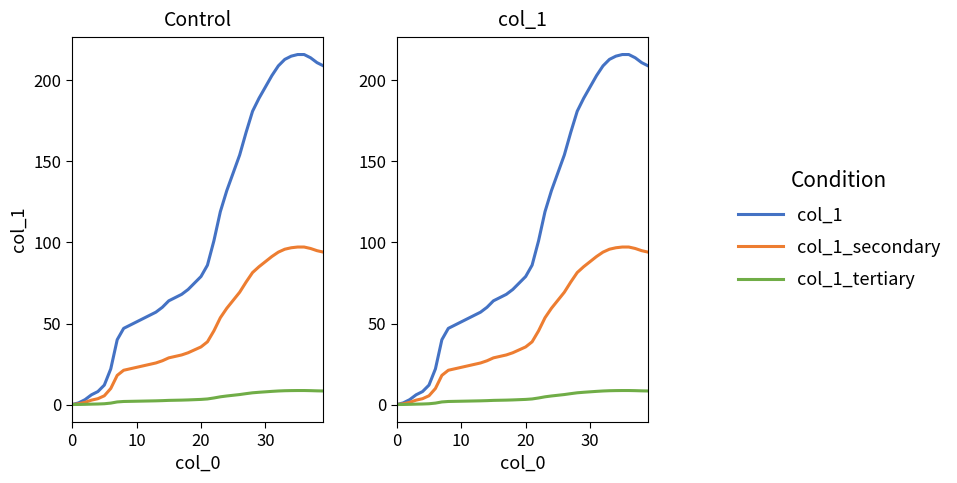

Is it true that col_1_secondary equals 33.7 at 36?

False